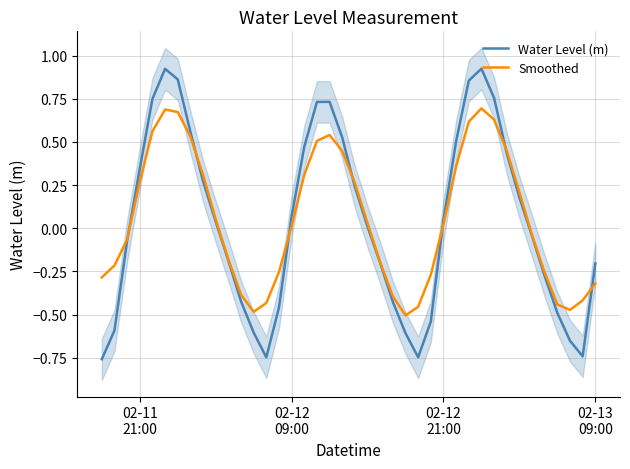

What are all the series names shown in the legend?

Water Level (m), Smoothed